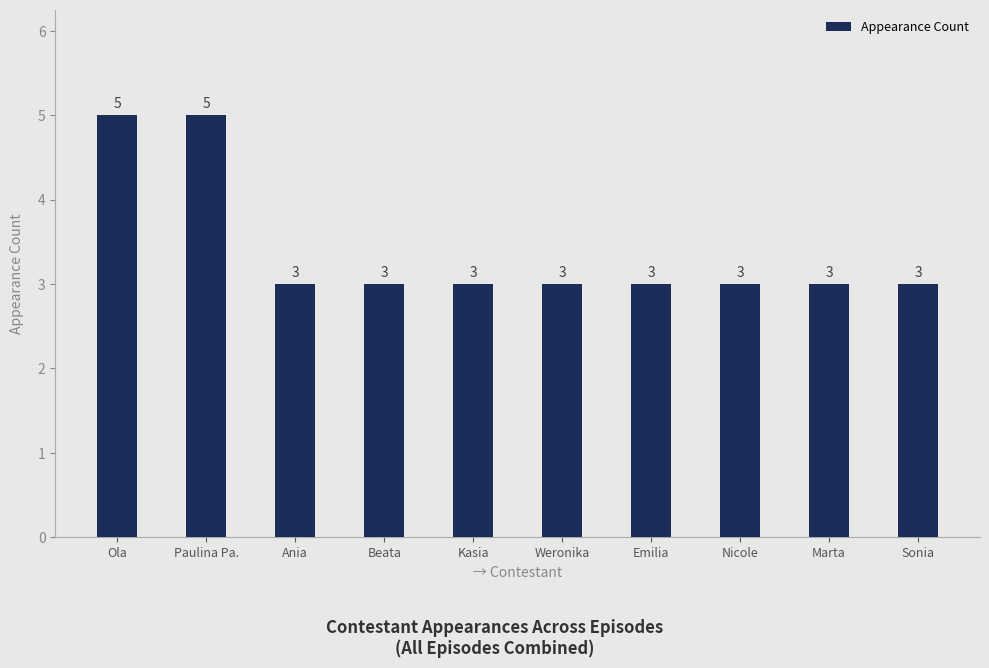

Reading left to right, extract all data points from this chart.

5	5	3	3	3	3	3	3	3	3